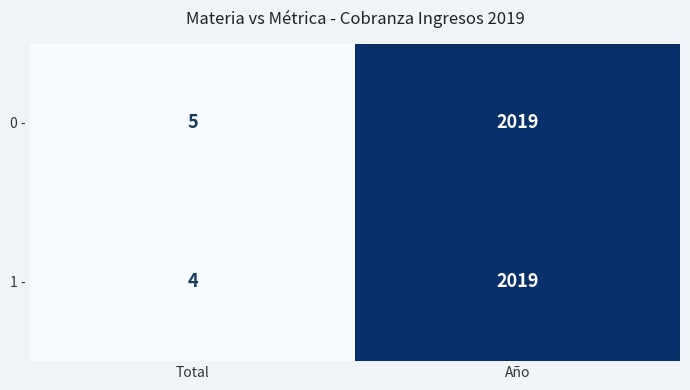

Read the 1 - value at Total.

4